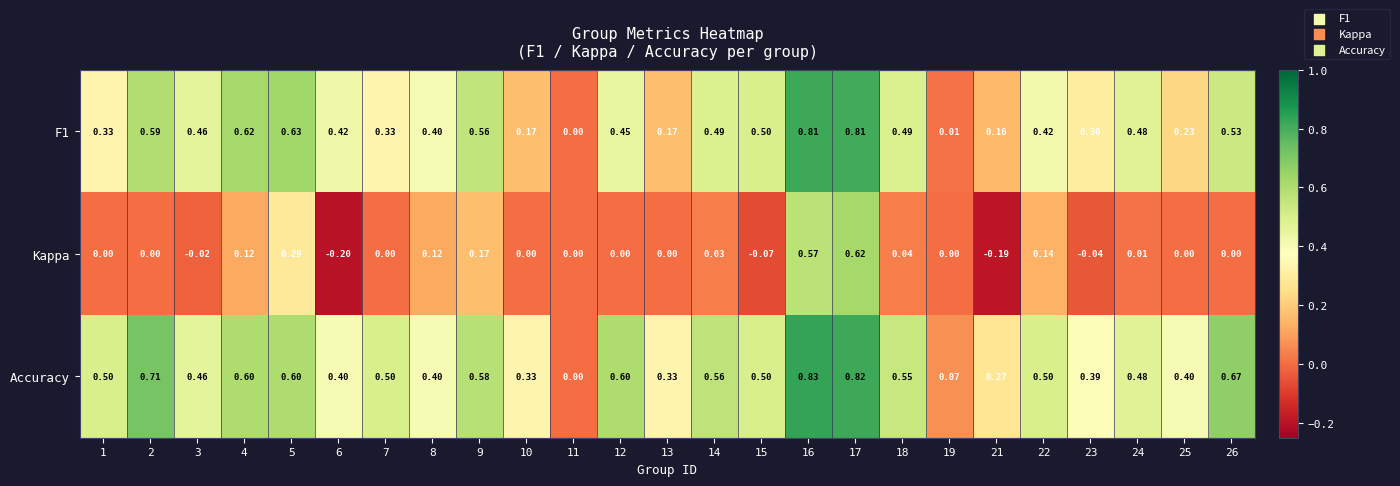

List the series in order of their peak value, lowest first.

Kappa, F1, Accuracy